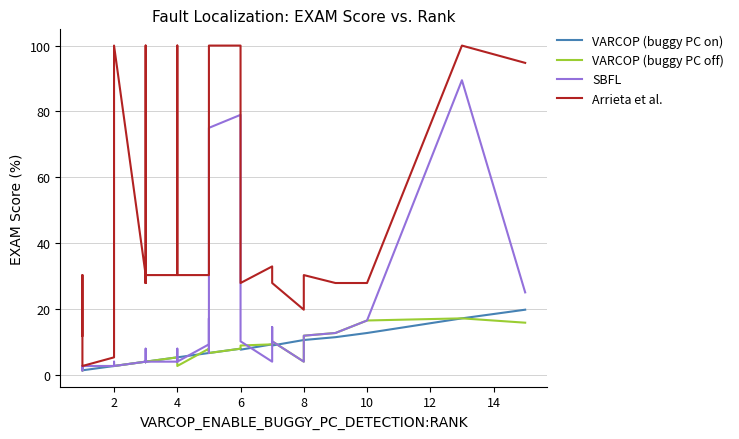

True or false: VARCOP (buggy PC on) has more than 2 points higher than both neighbors.

False